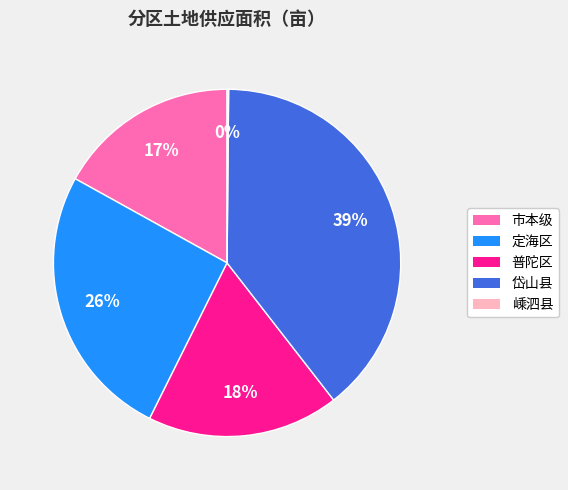

Is it true that 岱山县 is 52% of the pie?

False